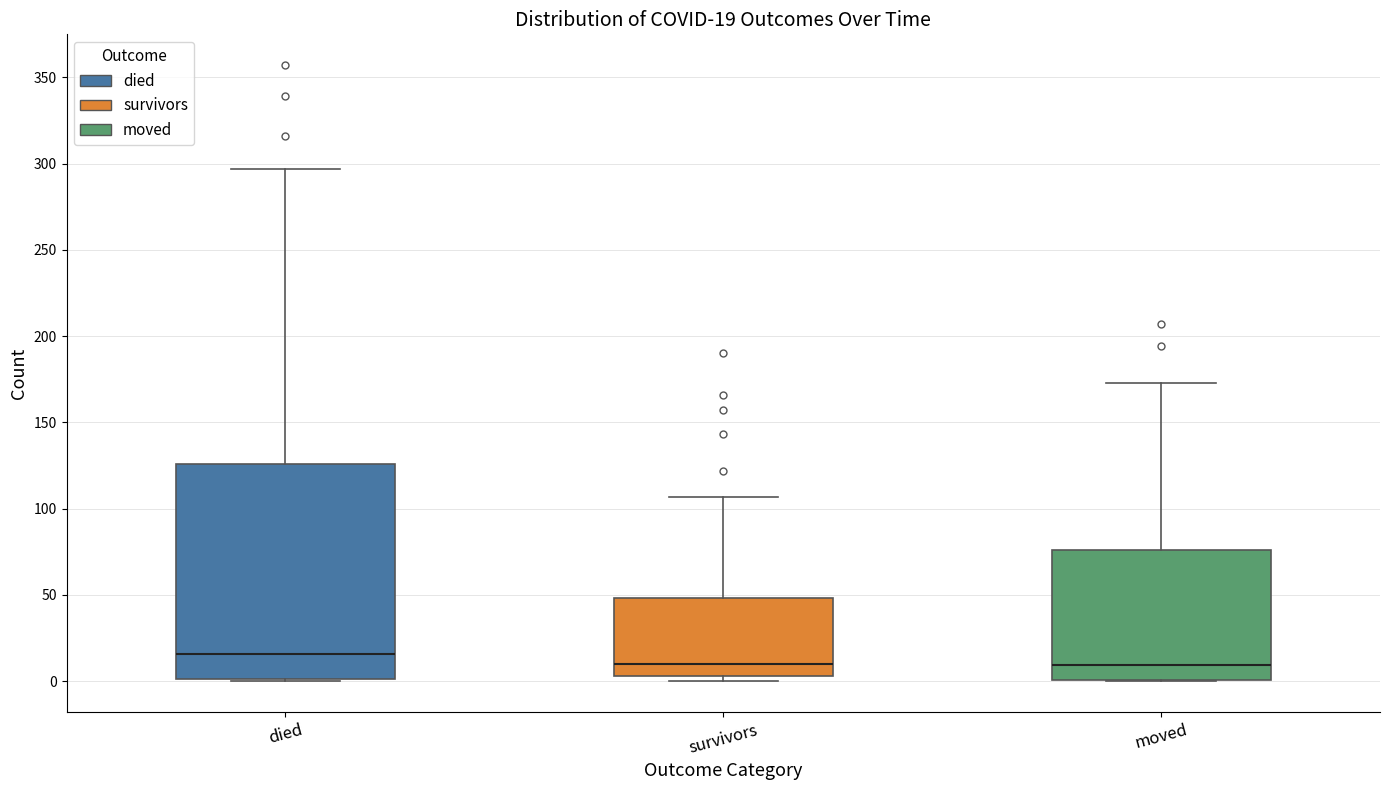

Which box's median line is the highest?

died